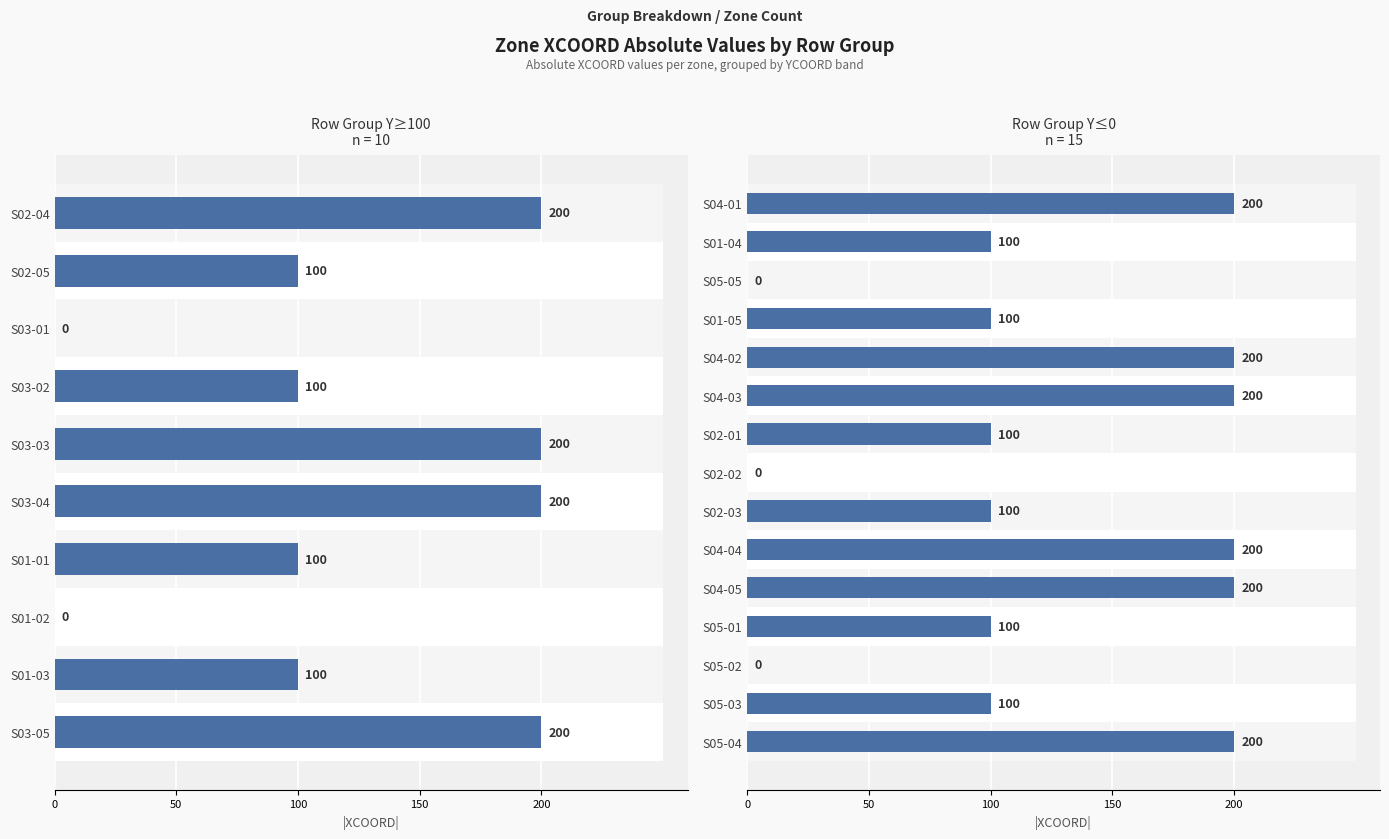

At which category is the sum across all series the highest?

S03-03